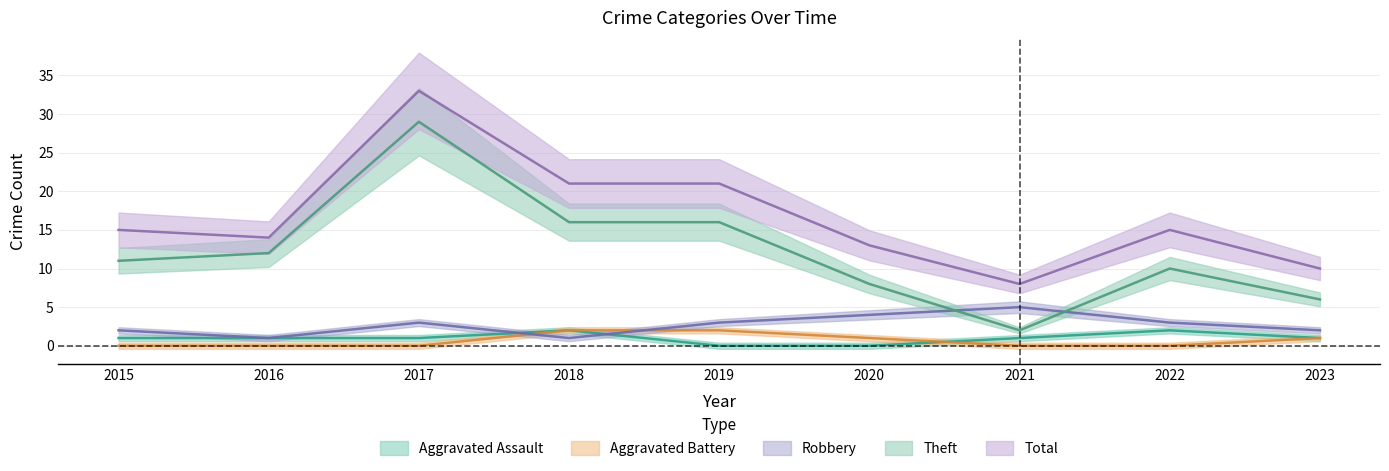

Between 2018 and 2016, which is larger?

2018